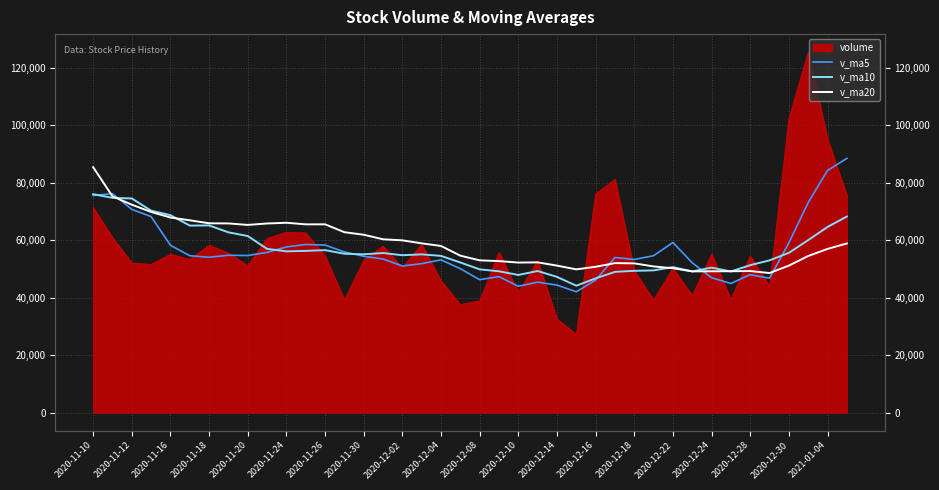

What is the lowest value of the v_ma10 series?

44177.3